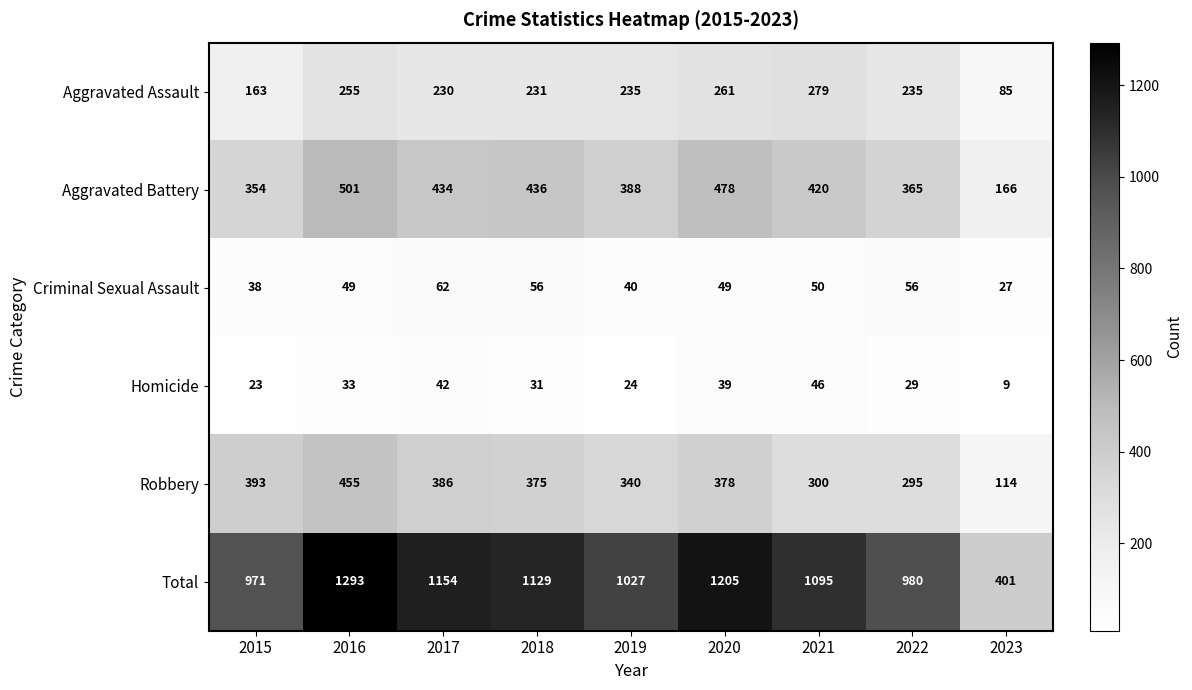

What is the highest value of the Robbery series?

455